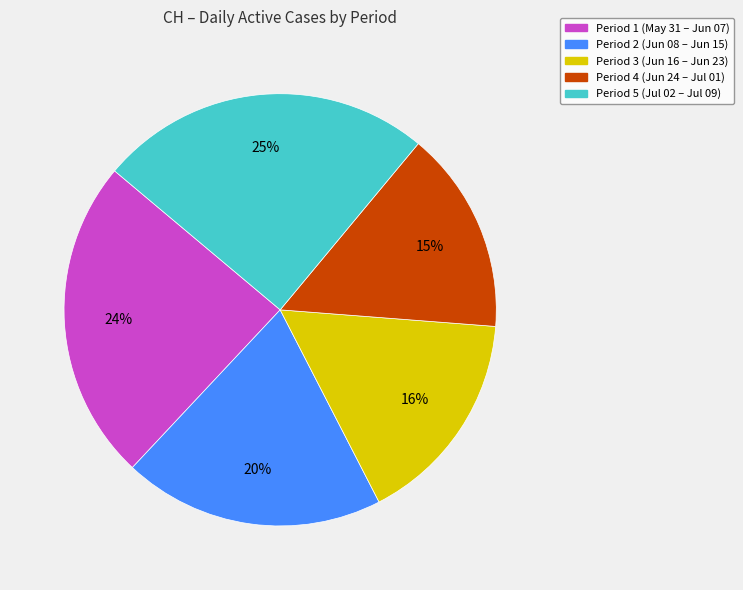

Is there a majority slice in this chart?

No